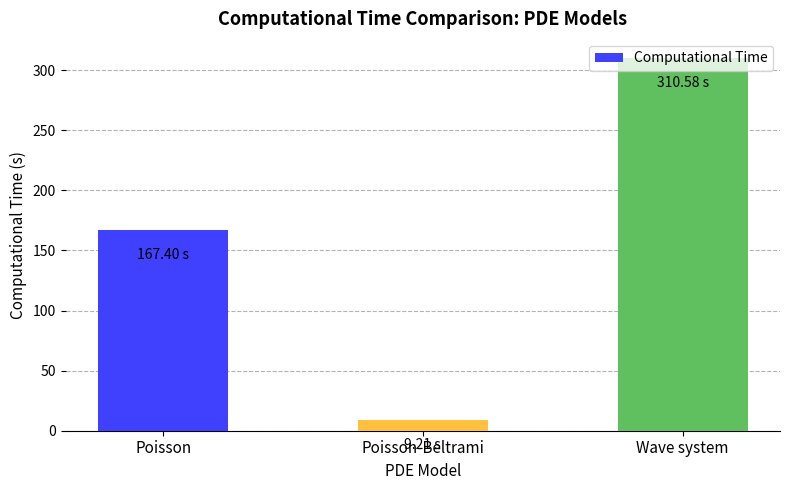

Where is the data nearest to the value 159?

Poisson